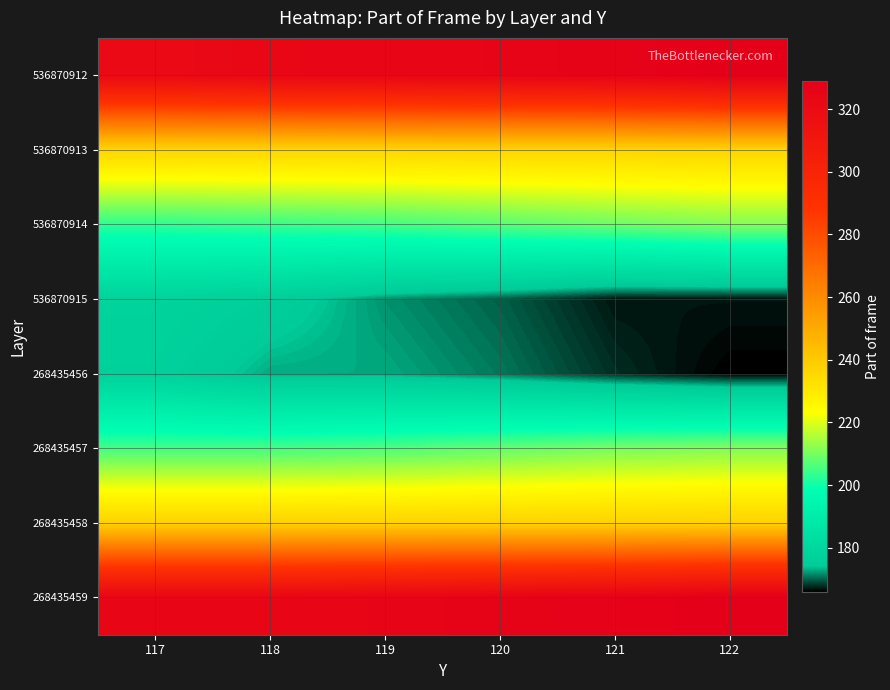

What is the spread (max minus min) of values at 122?

163